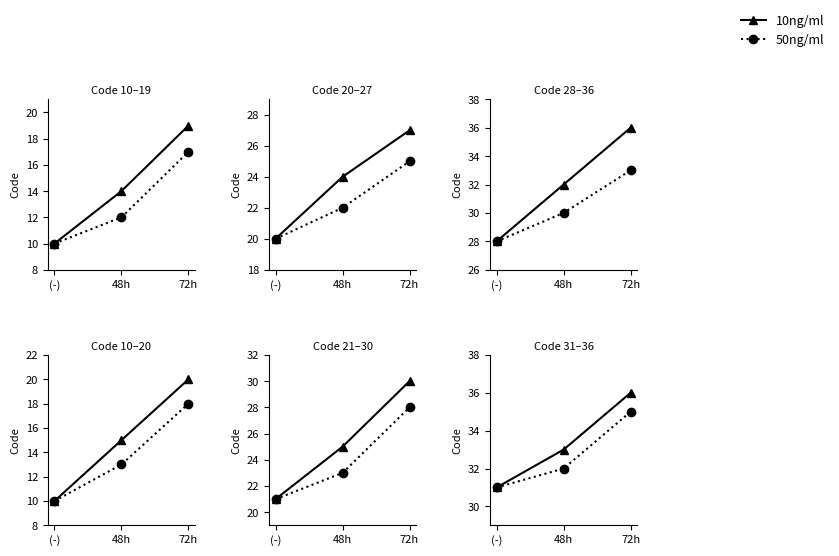

How many values in the 50ng/ml series are below 32?

1